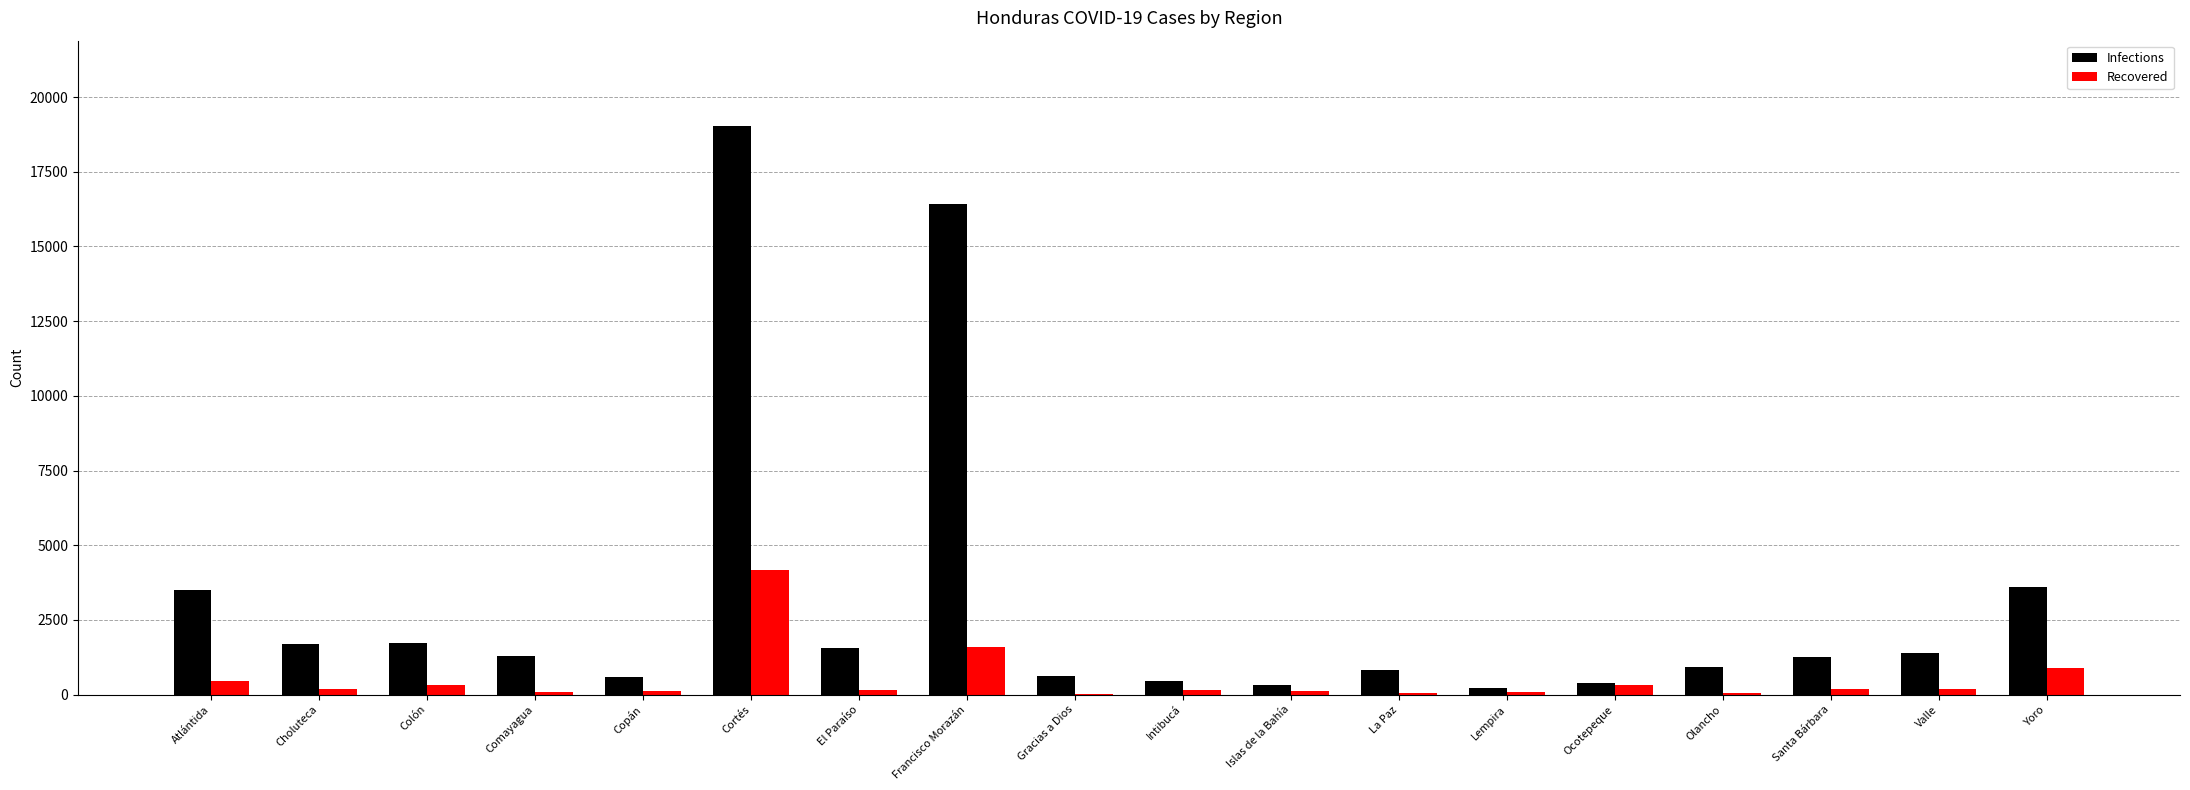

What is the sum of all Infections values?

55877